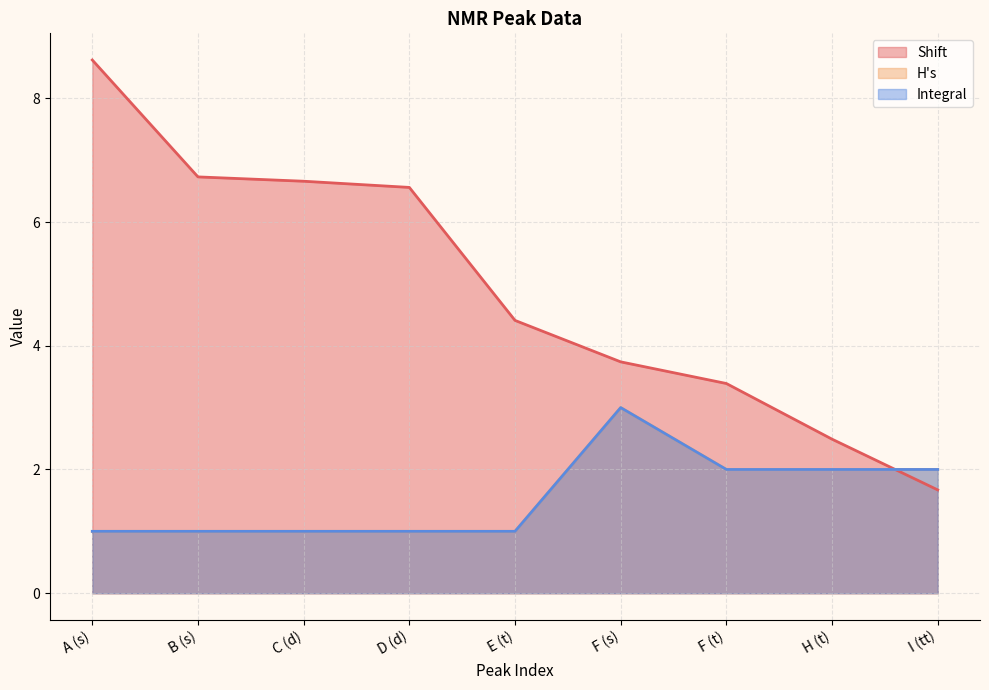

Which category has the highest value across all series?

A (s)